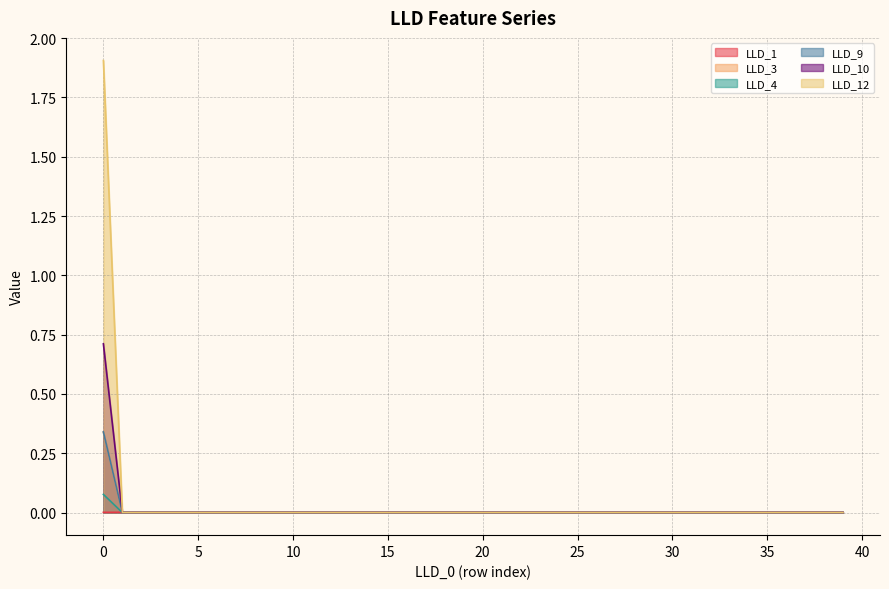

How many lines are shown in the chart?

6